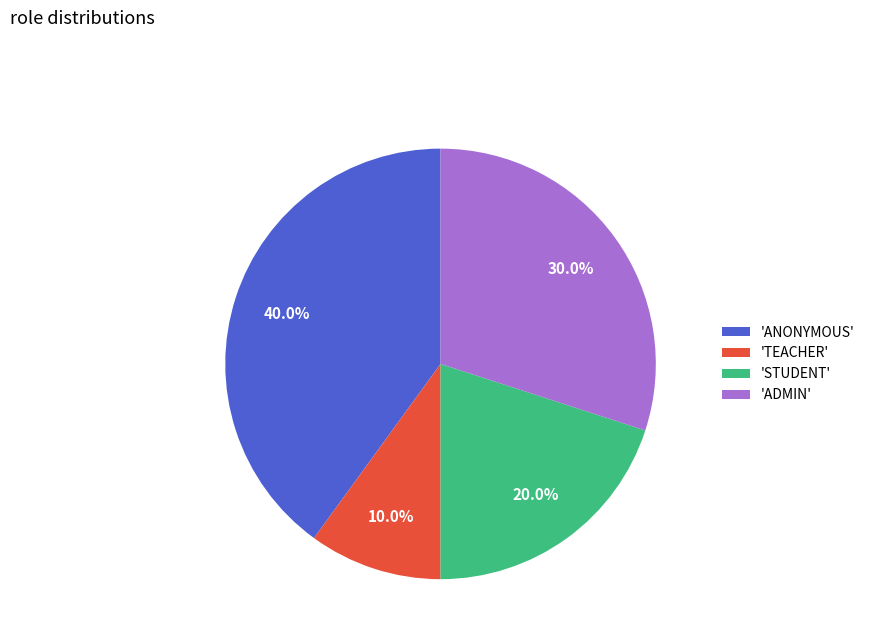

Combined, do 'STUDENT' and 'TEACHER' account for over 50%?

No